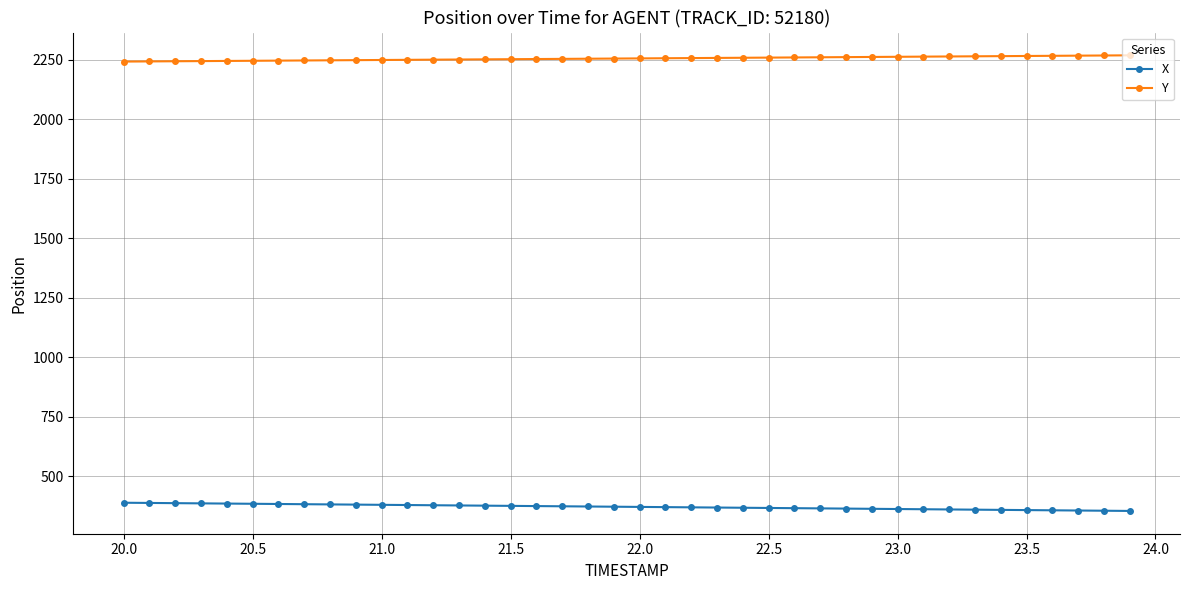

What is the value of the X point at the 32nd from the left?

360.3